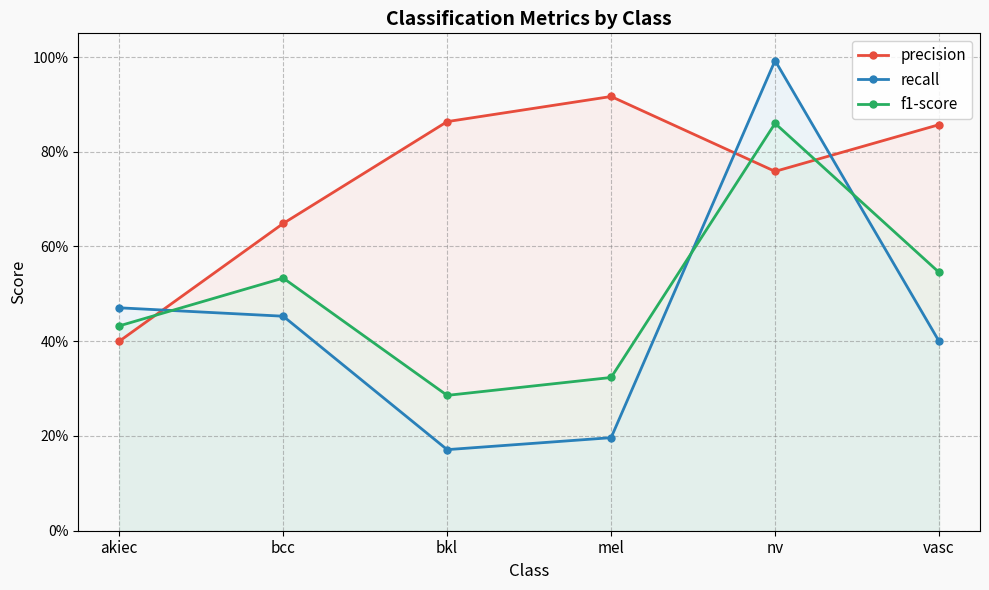

The recall series shows 1.0 at nv. True or false?

True